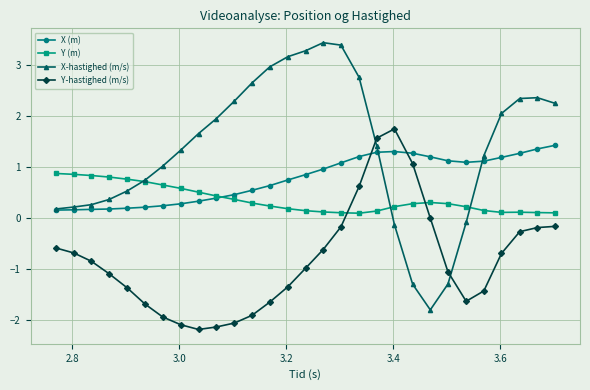

True or false: Y (m) has more than 1 points higher than both neighbors.

True